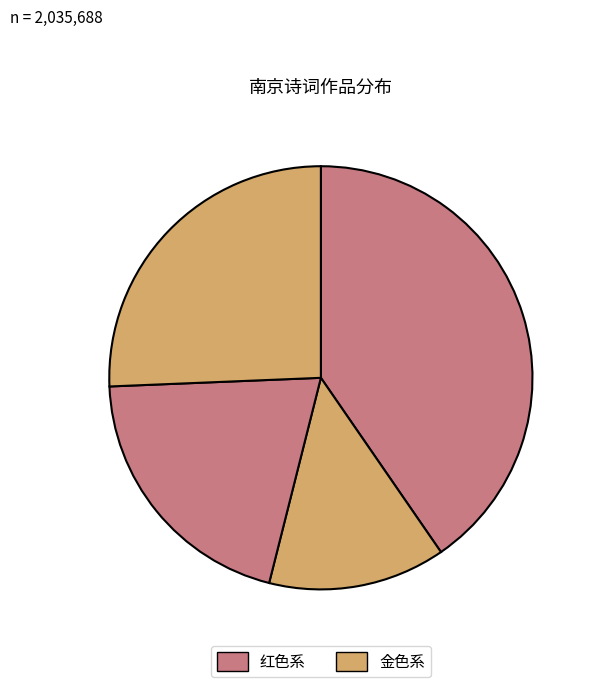

How many segments does this pie chart have?

4